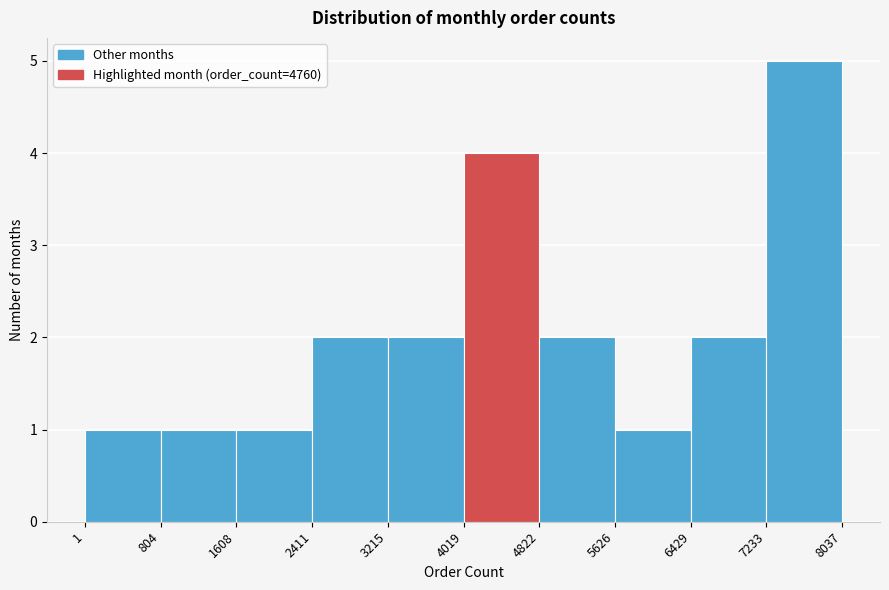

How tall is the bar that spans 7233 to 8037 on the x-axis? The values are not printed on the chart, so give them approximately, as read against the axis.

5